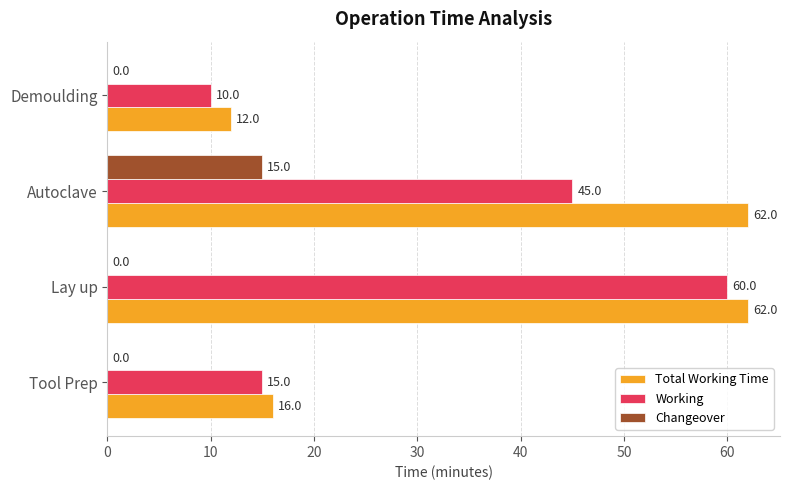

True or false: Changeover has a value of -6 at Lay up.

False